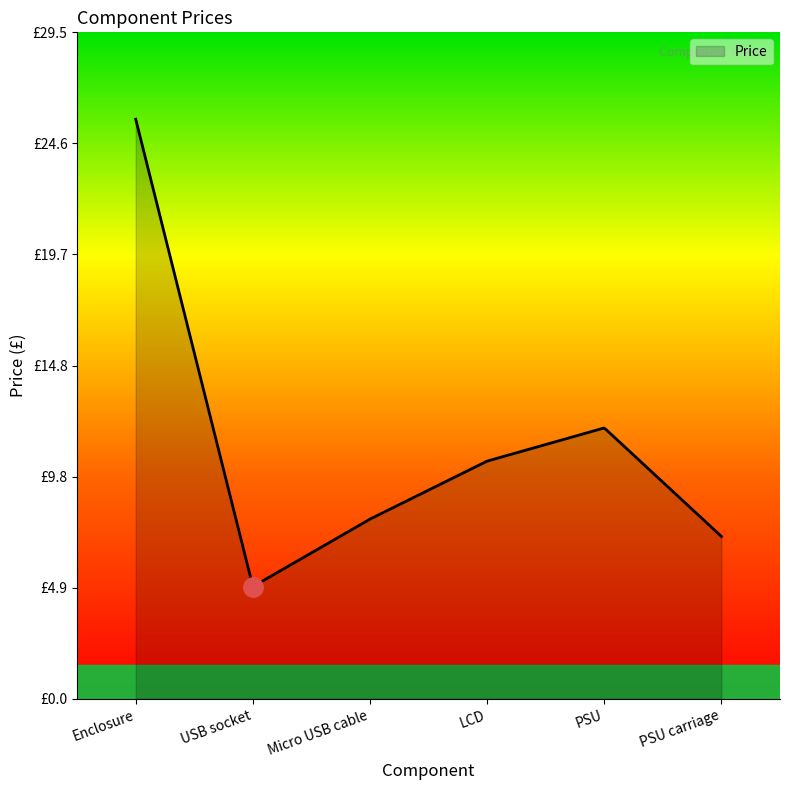

Is this an area chart (filled region under the line)?

Yes